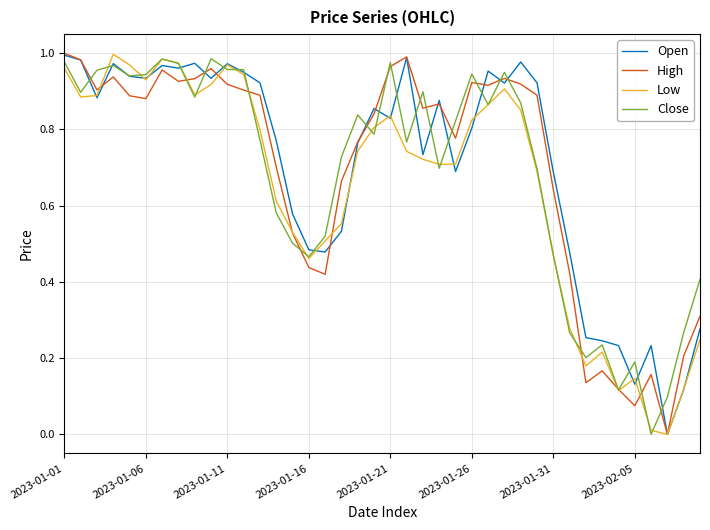

Rank the series by their average value, from highest to lowest.

Open, High, Close, Low